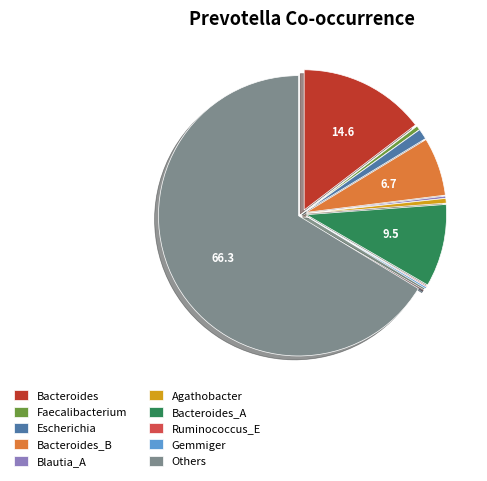

Approximately how many times larger is the value at Bacteroides compared to Others?

0.2